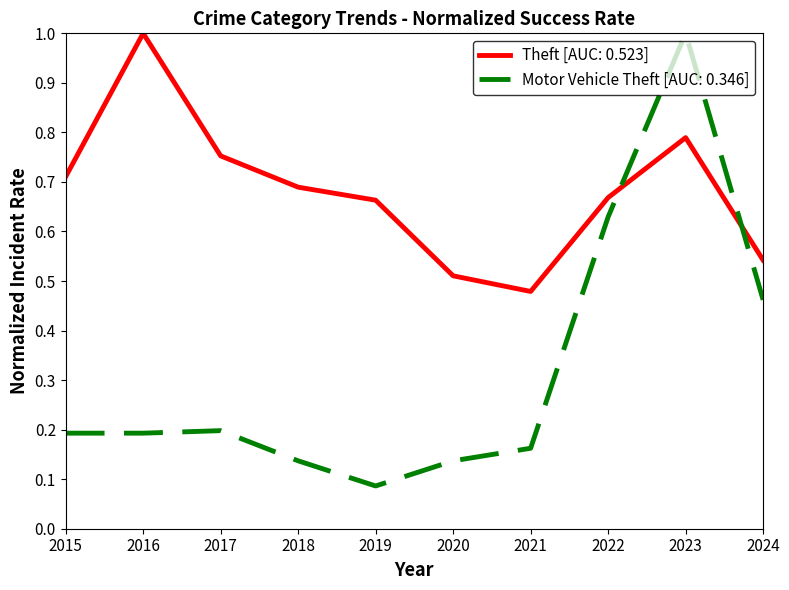

What is the difference between the maximum and minimum values in the Motor Vehicle Theft [AUC: 0.346] series?

0.9